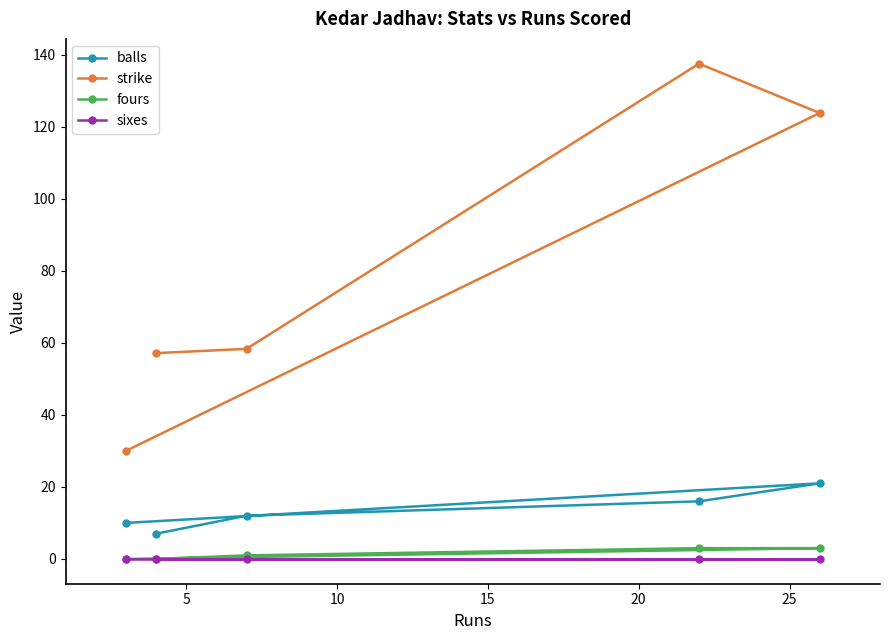

Which series has the largest range (max minus min)?

strike